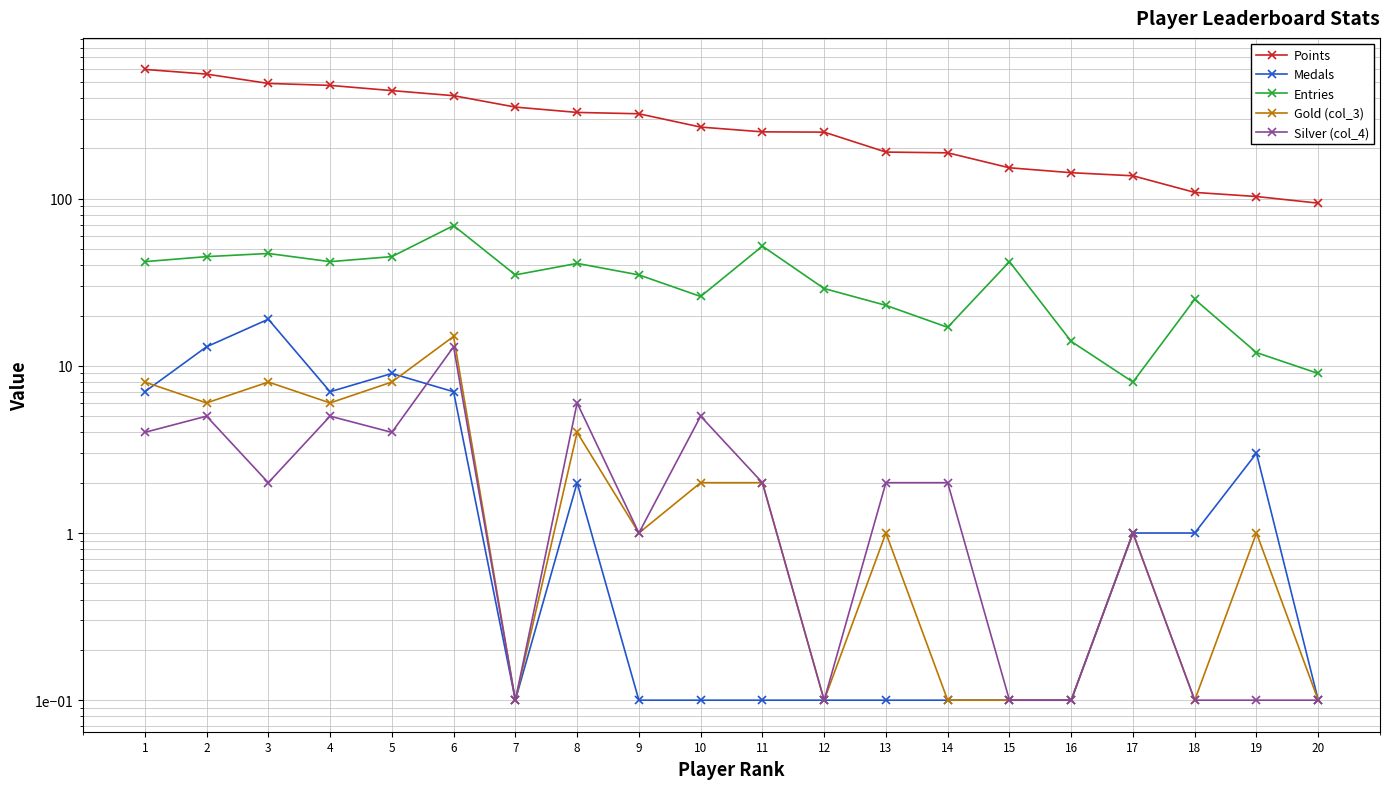

How many lines are shown in the chart?

5